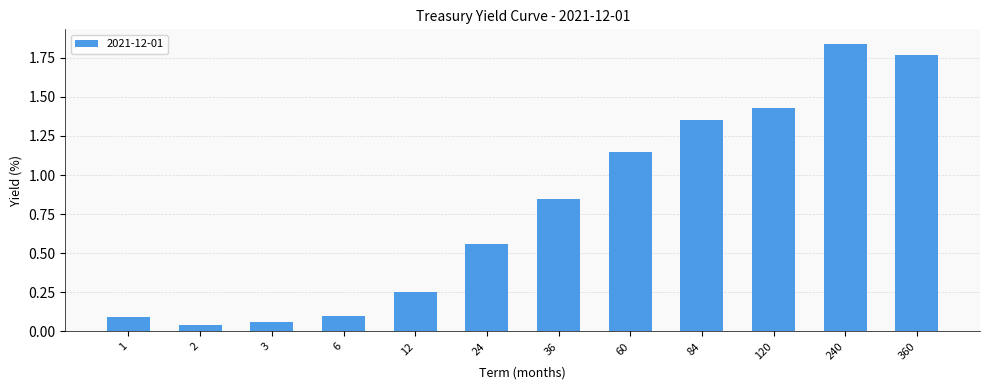

The value at 3 is 0.1. True or false?

True